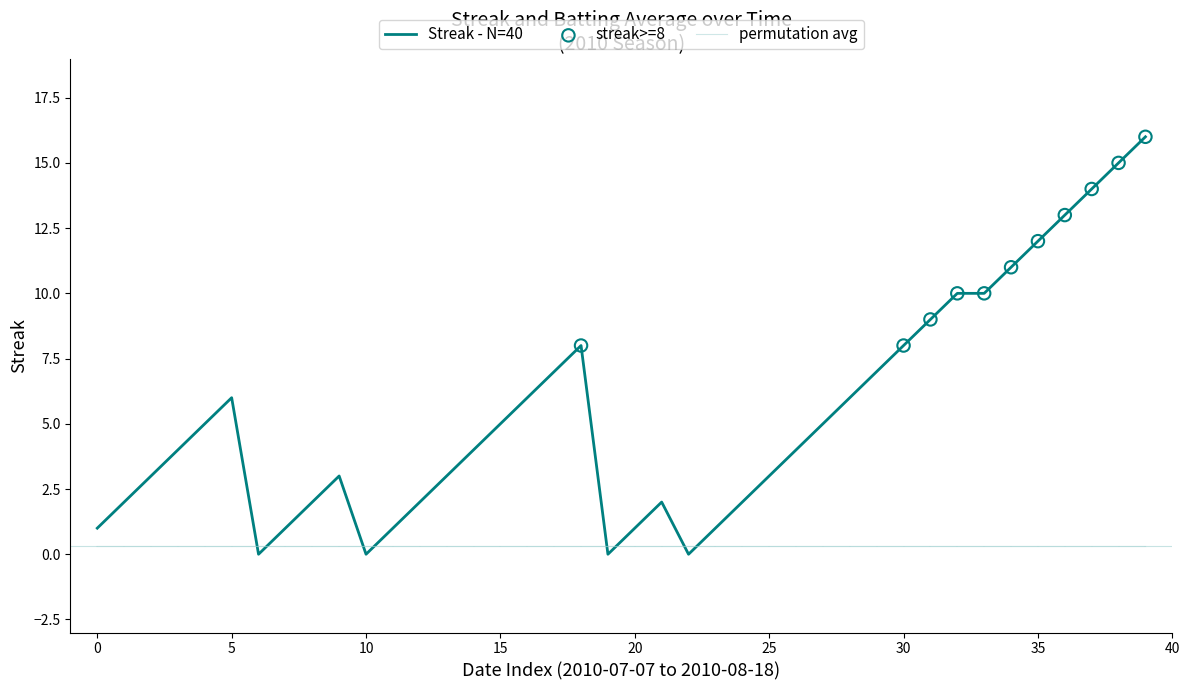

Between 2010-08-02 and 2010-08-07, which is larger?

2010-08-07